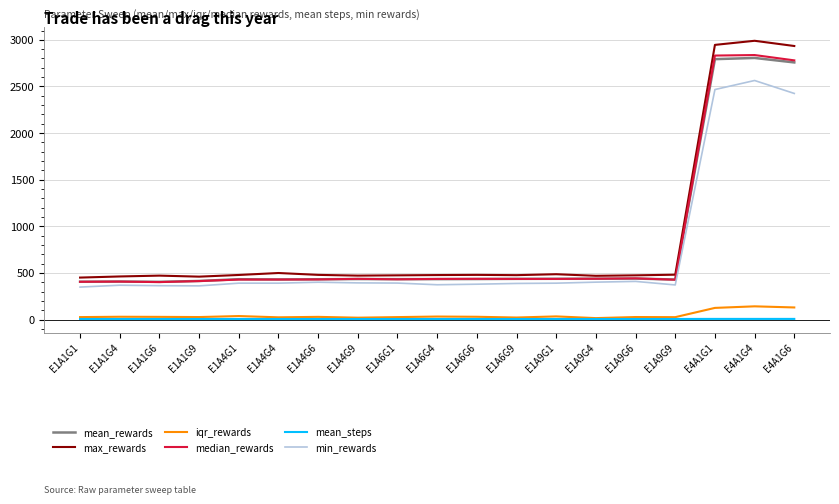

What is the average value of the min_rewards series?

714.2